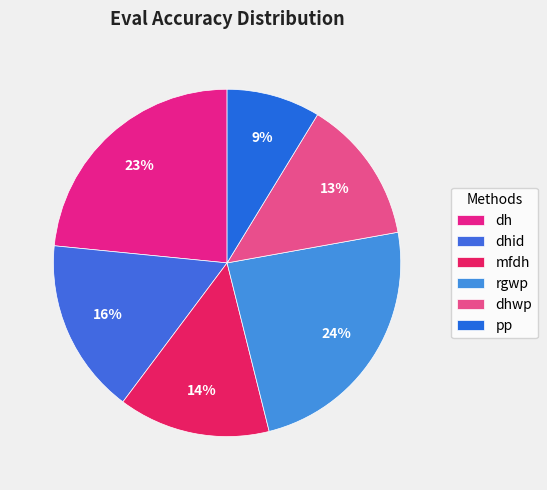

To the nearest percent, what percentage of the pie is pp?

9%